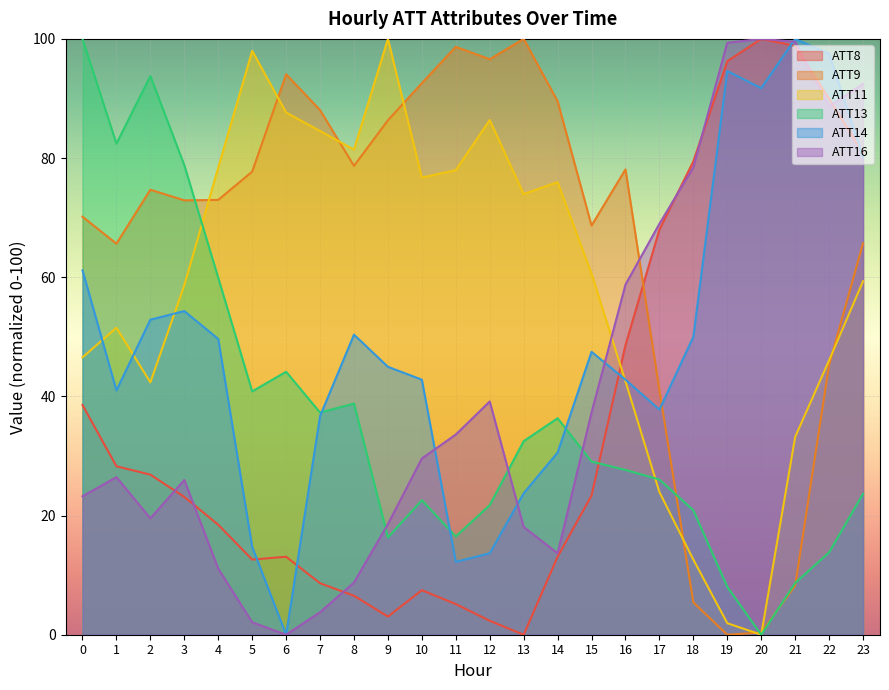

True or false: ATT11 and ATT8 intersect in this chart.

True